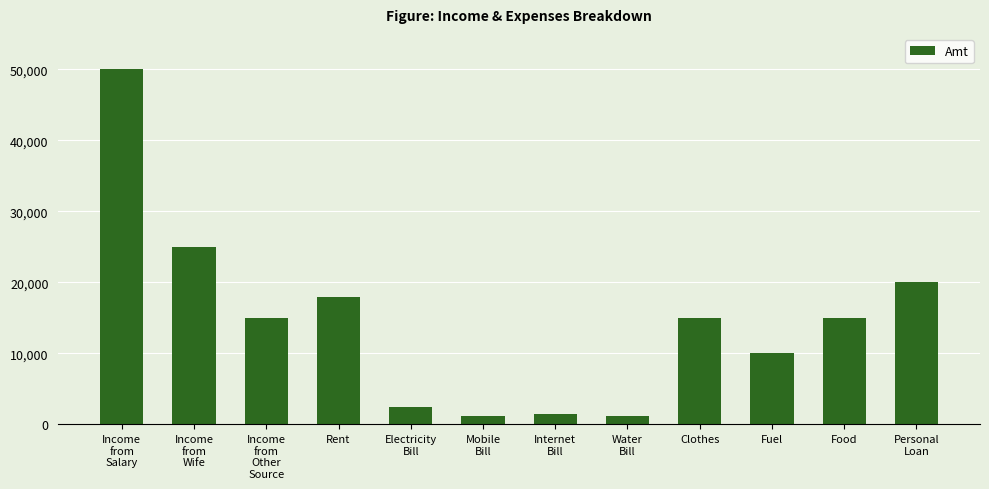

How many categories are shown in the chart?

12